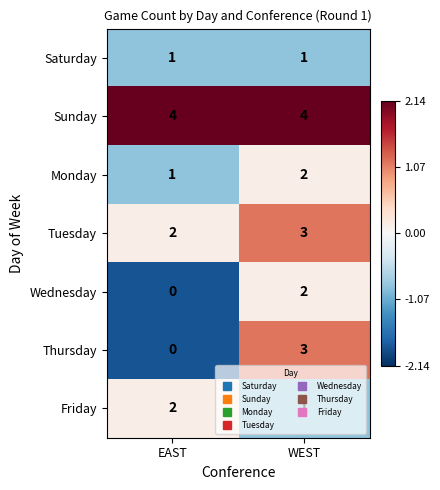

What is the sum of the Friday values at EAST and WEST?

3